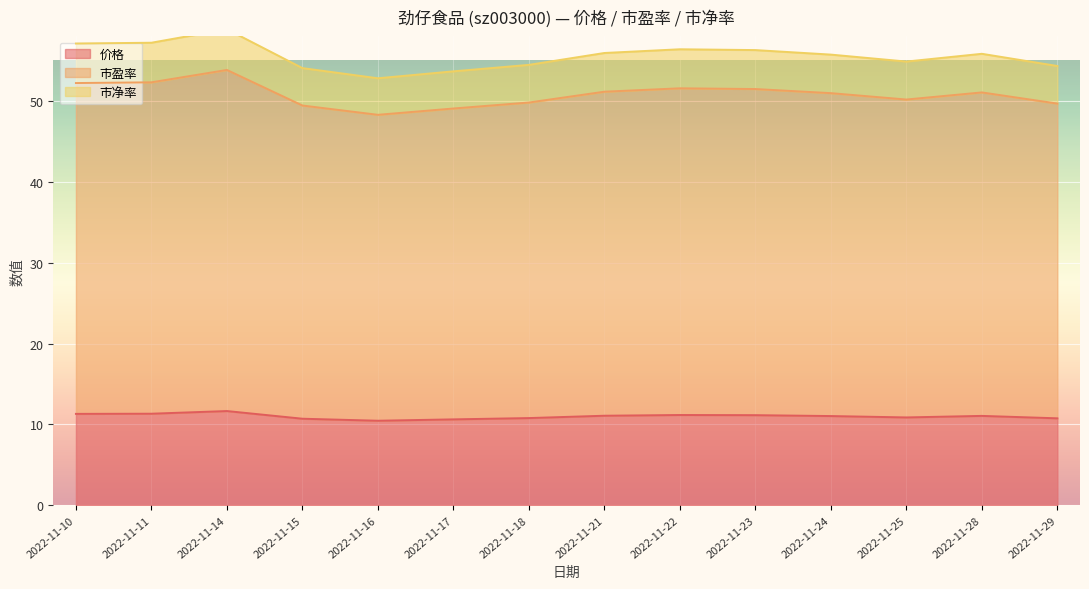

Reading left to right, what are all the values shown in this chart?

价格: 2022-11-10=11.3	2022-11-11=11.3	2022-11-14=11.7	2022-11-15=10.7	2022-11-16=10.4	2022-11-17=10.6	2022-11-18=10.8	2022-11-21=11.1	2022-11-22=11.2	2022-11-23=11.1	2022-11-24=11.0	2022-11-25=10.9	2022-11-28=11.1	2022-11-29=10.8
市盈率: 2022-11-10=52.2	2022-11-11=52.3	2022-11-14=53.9	2022-11-15=49.5	2022-11-16=48.3	2022-11-17=49.1	2022-11-18=49.8	2022-11-21=51.2	2022-11-22=51.6	2022-11-23=51.5	2022-11-24=51.0	2022-11-25=50.2	2022-11-28=51.1	2022-11-29=49.7
市净率: 2022-11-10=57.1	2022-11-11=57.2	2022-11-14=58.9	2022-11-15=54.1	2022-11-16=52.8	2022-11-17=53.7	2022-11-18=54.5	2022-11-21=56.0	2022-11-22=56.4	2022-11-23=56.3	2022-11-24=55.8	2022-11-25=54.9	2022-11-28=55.9	2022-11-29=54.4